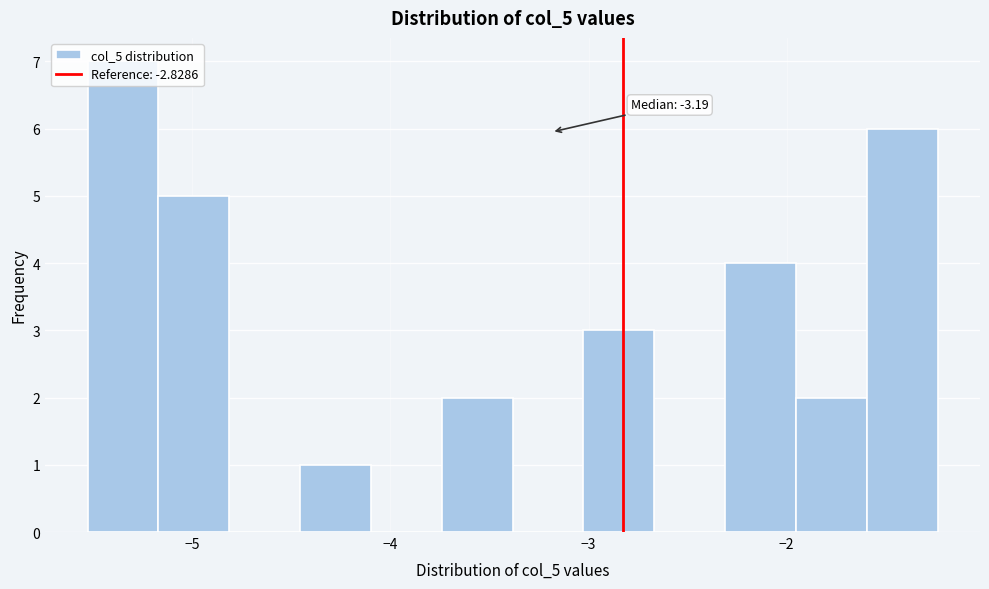

Around what value on the x-axis is the tallest bar? Give the approximate position of its centre, as read against the axis.

-5.3